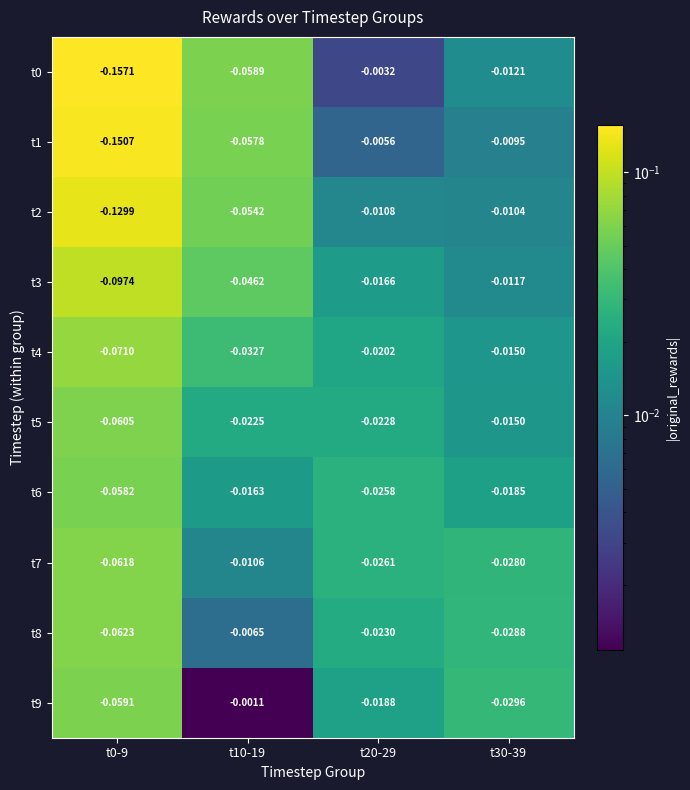

At which category is the sum across all series the highest?

t20-29